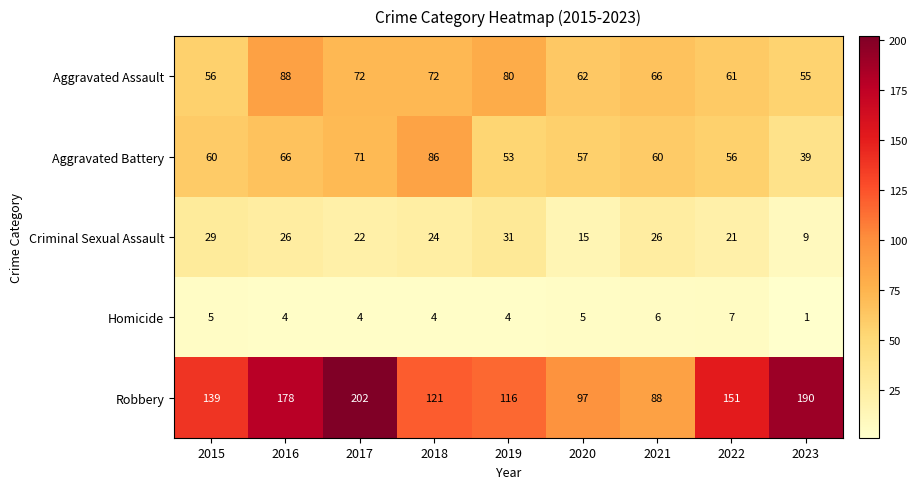

At which category is the sum across all series the highest?

2017